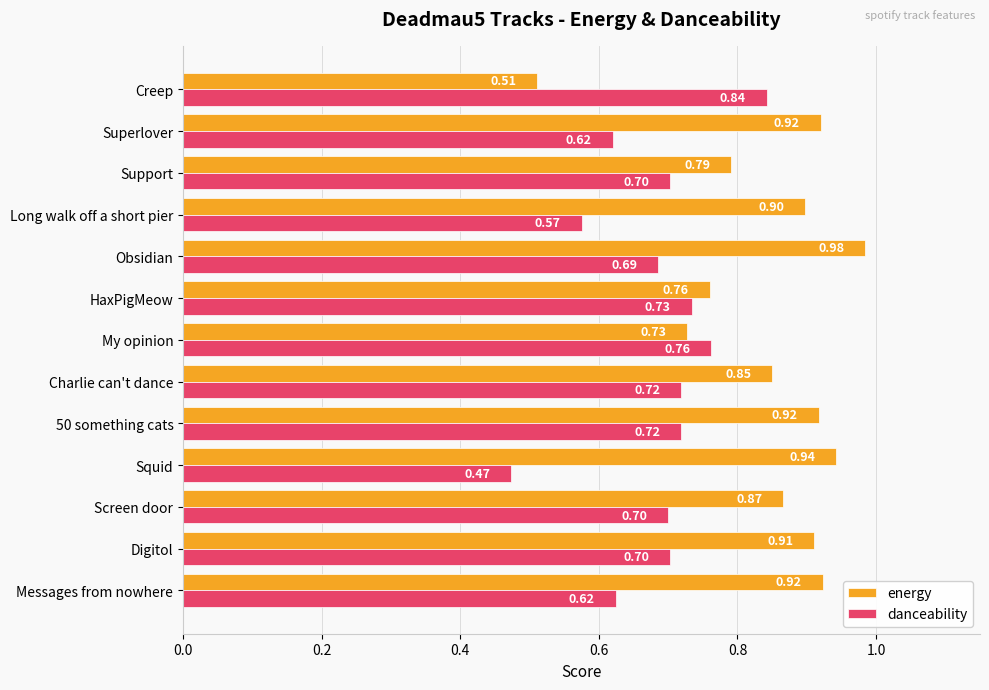

What is the average value of the danceability series?

0.7